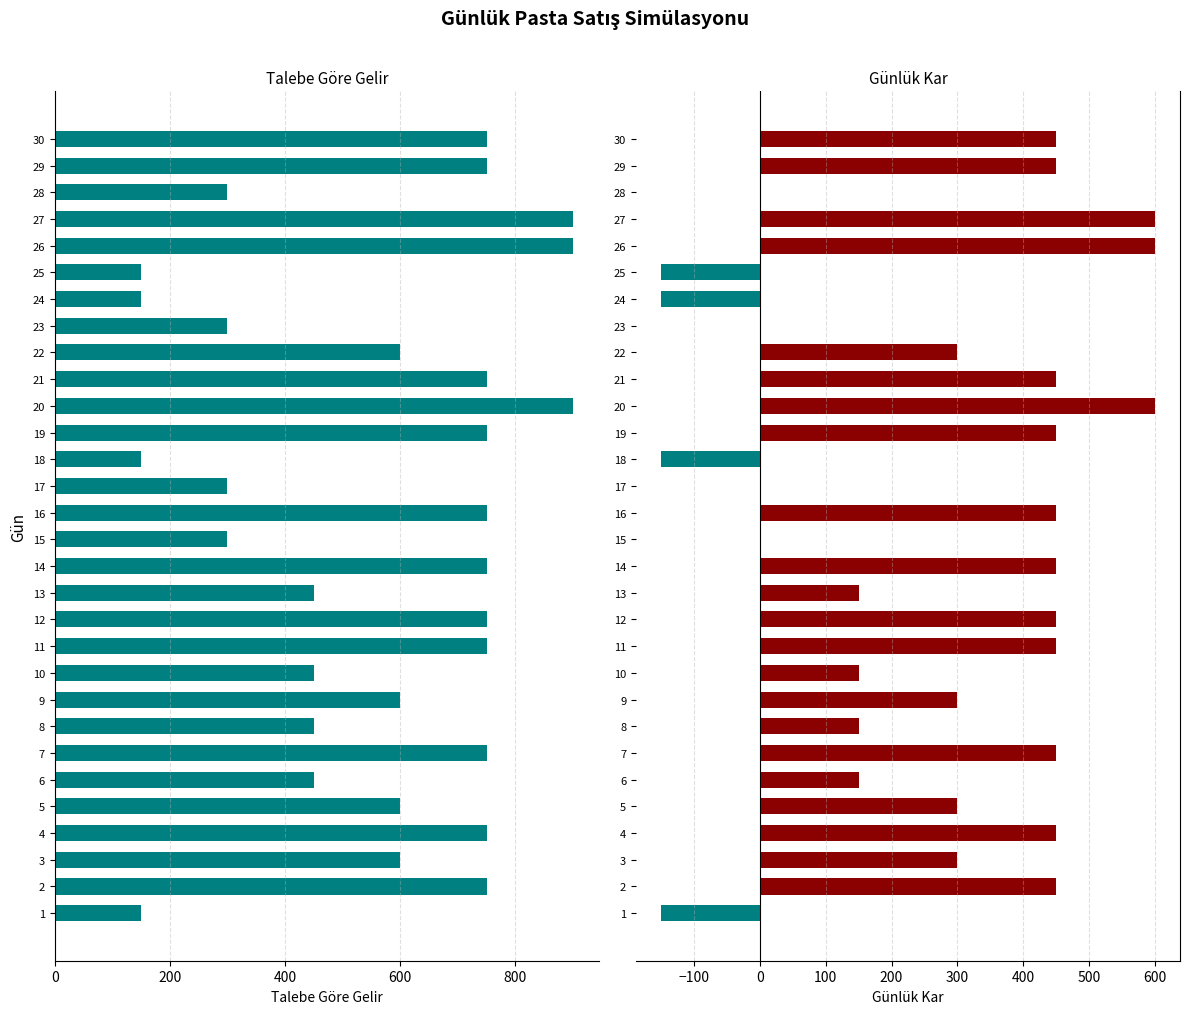

Does the chart contain any negative values?

Yes